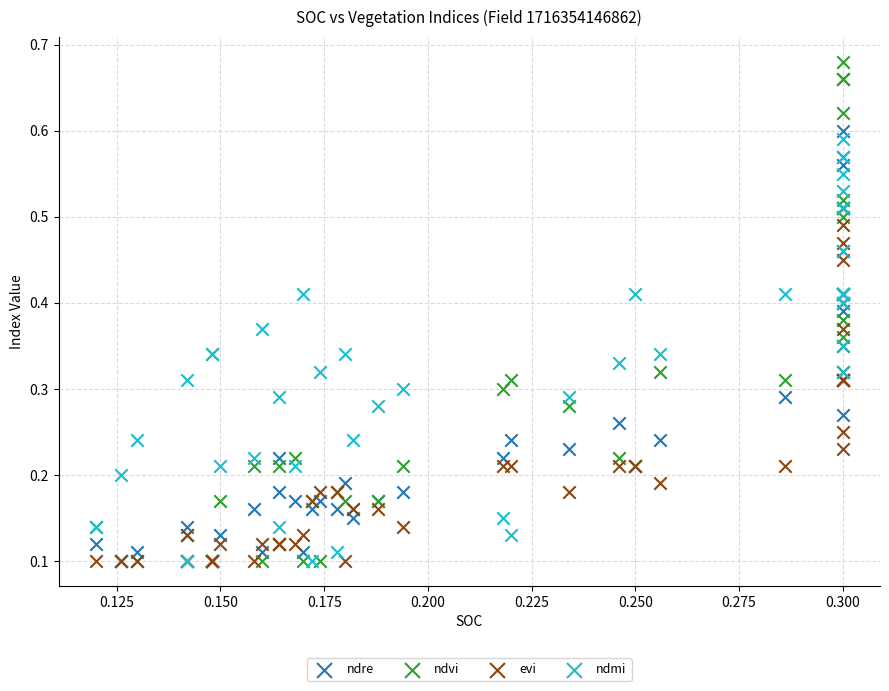

Which series contains the highest Y value?

ndvi